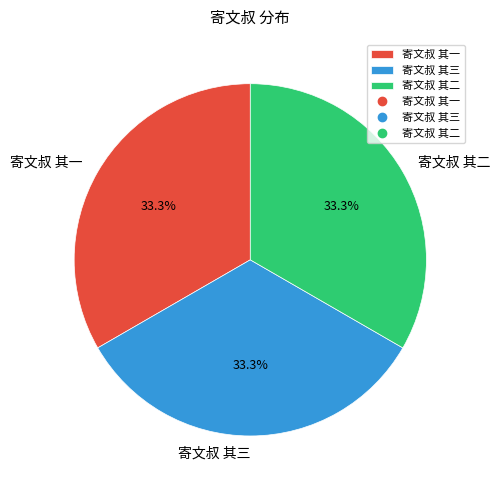

Count the number of slices in the pie.

3